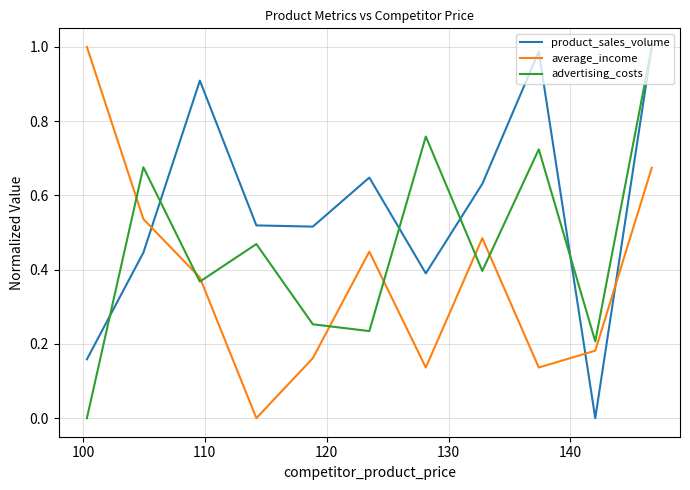

True or false: product_sales_volume and advertising_costs intersect in this chart.

True